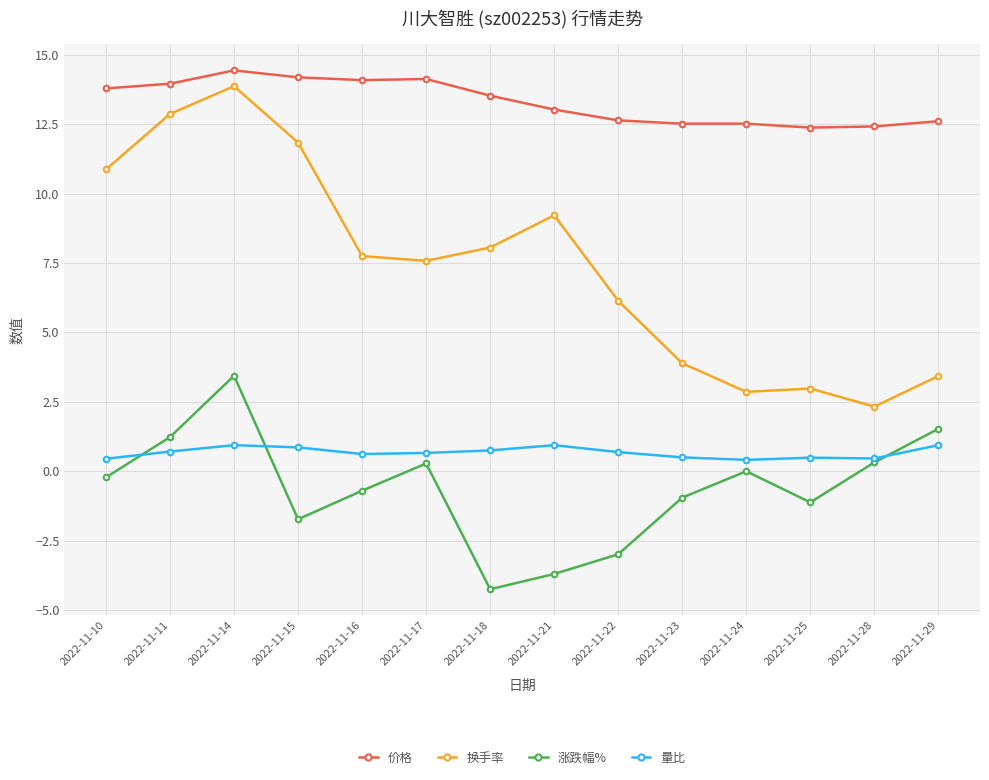

Where is 换手率 nearest to the value 8?

2022-11-18